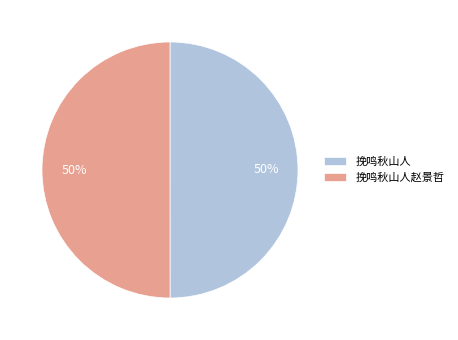

Combined, do 挽鸣秋山人赵景哲 and 挽鸣秋山人 account for over 50%?

Yes